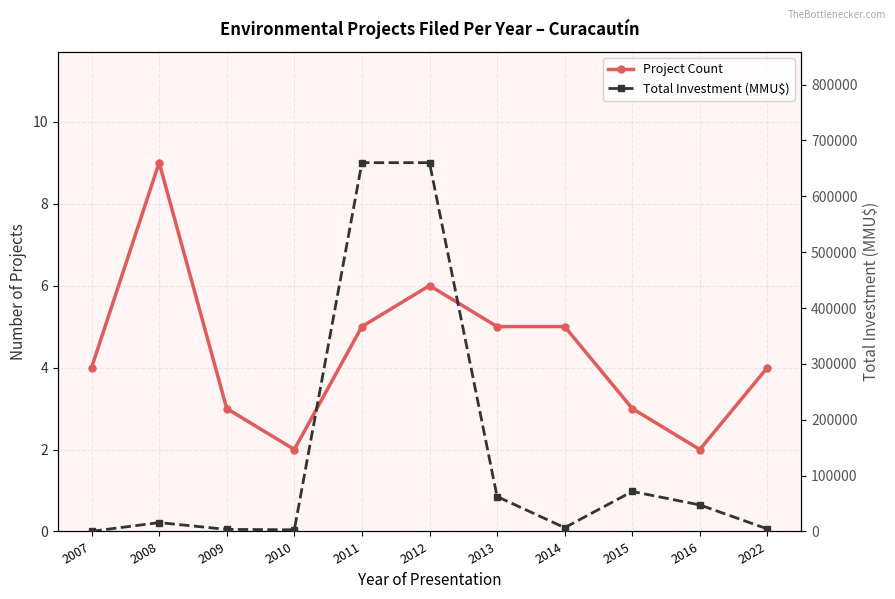

What are all the series names shown in the legend?

Project Count, Total Investment (MMU$)